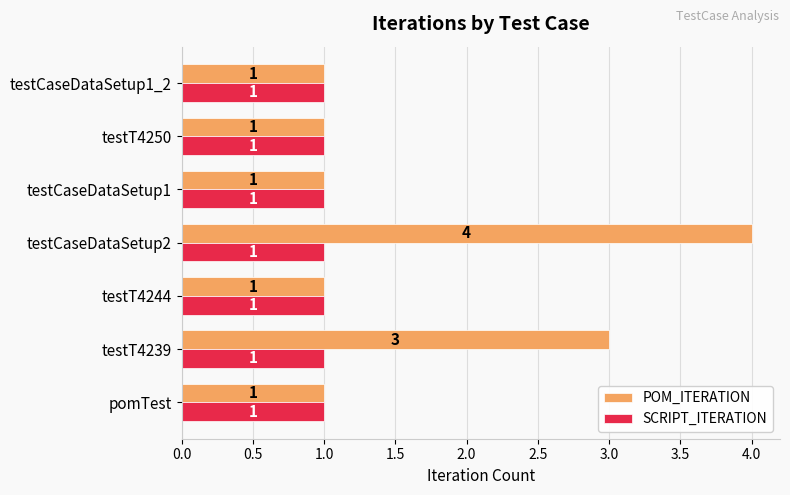

What is the sum of all POM_ITERATION values?

12